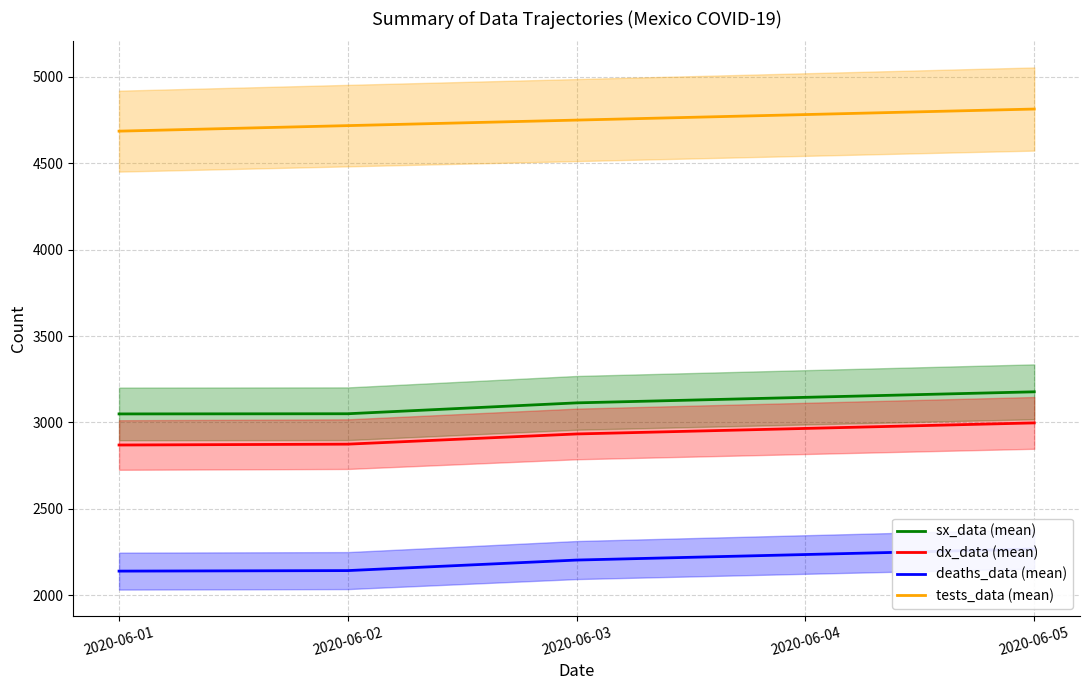

What is the smallest value displayed?

2139